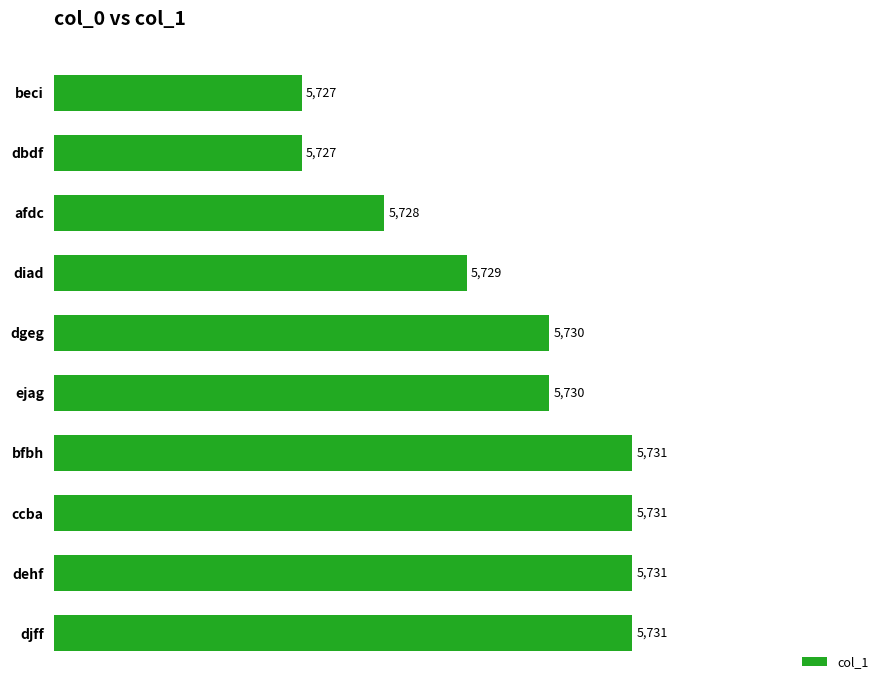

True or false: the data shows 5727 at dbdf.

True